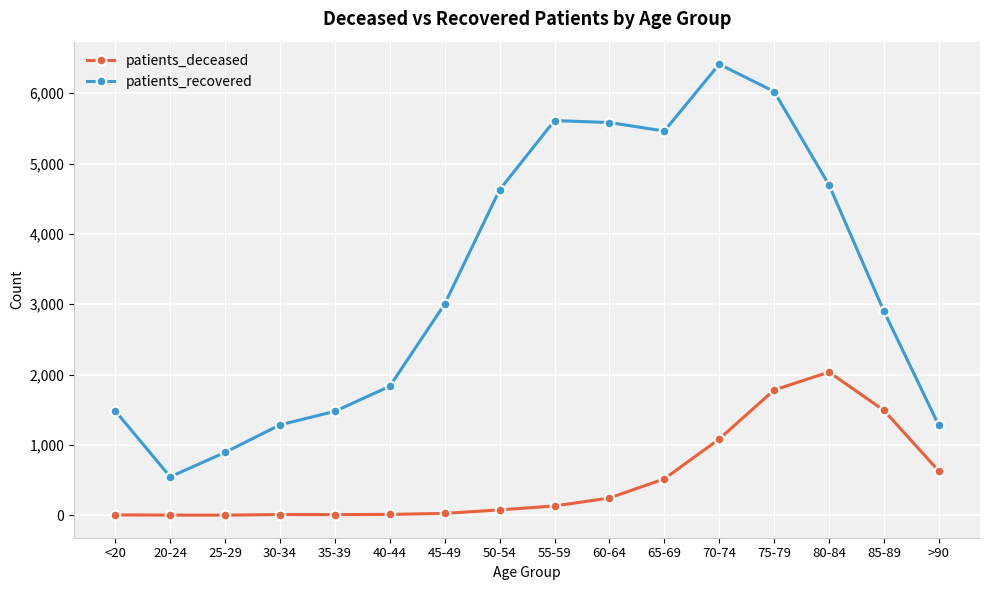

Which series has the largest total across all categories?

patients_recovered